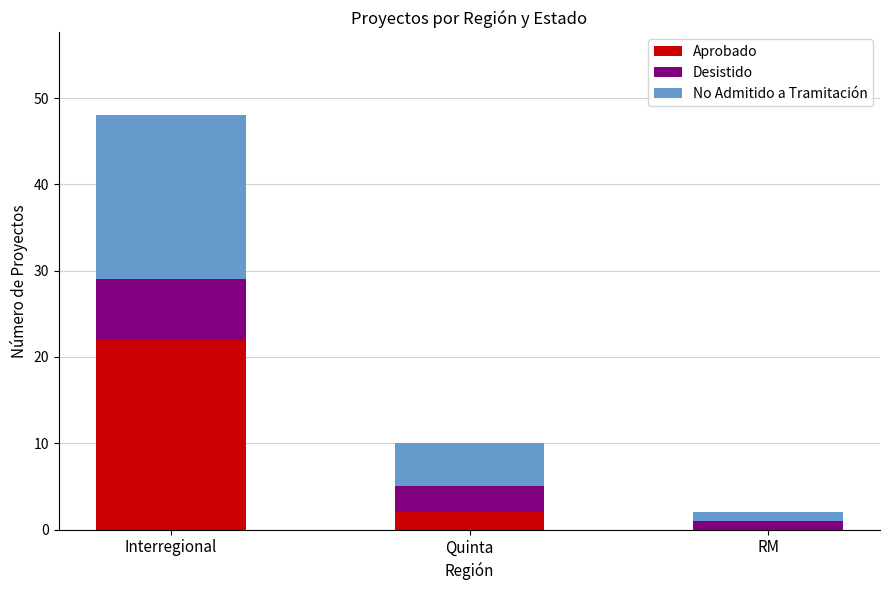

At which category is the sum across all series the highest?

Interregional